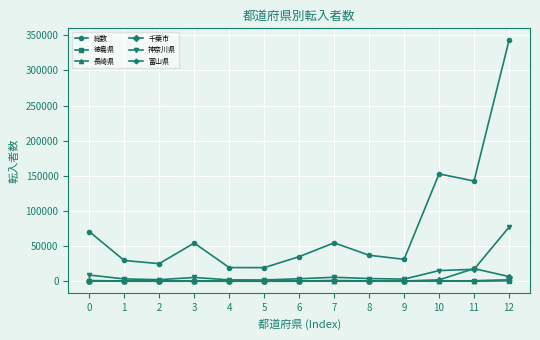

The value of 神奈川県 at 0 is 8797. True or false?

True